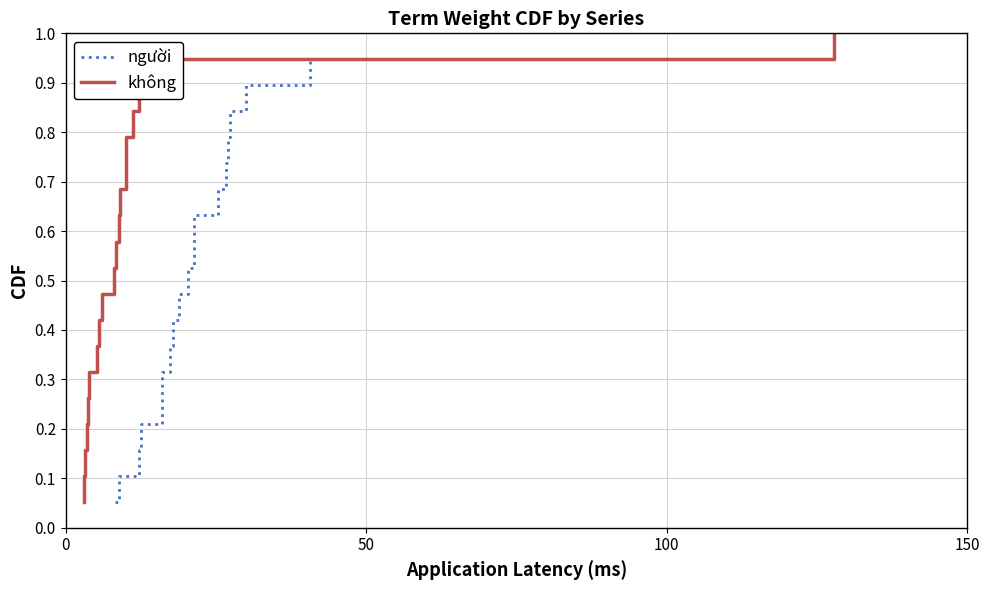

Is the value of người at 150 greater than the value of không at 17?

No